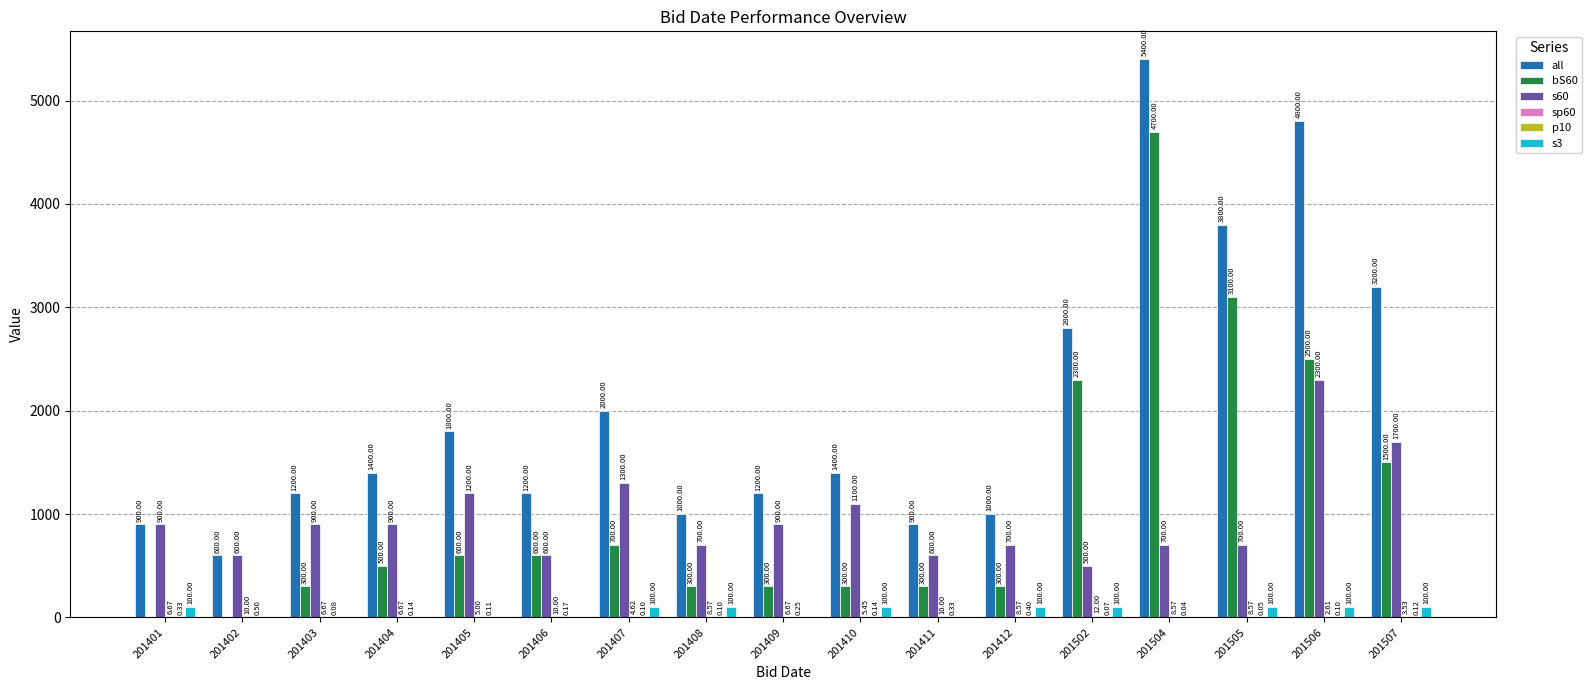

The s60 series shows 900.0 at 201401. True or false?

True